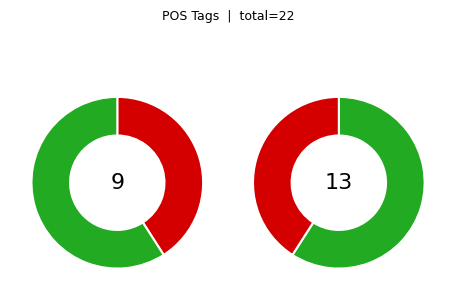

Which has a higher value, d-------- or v-prpamn-?

d--------